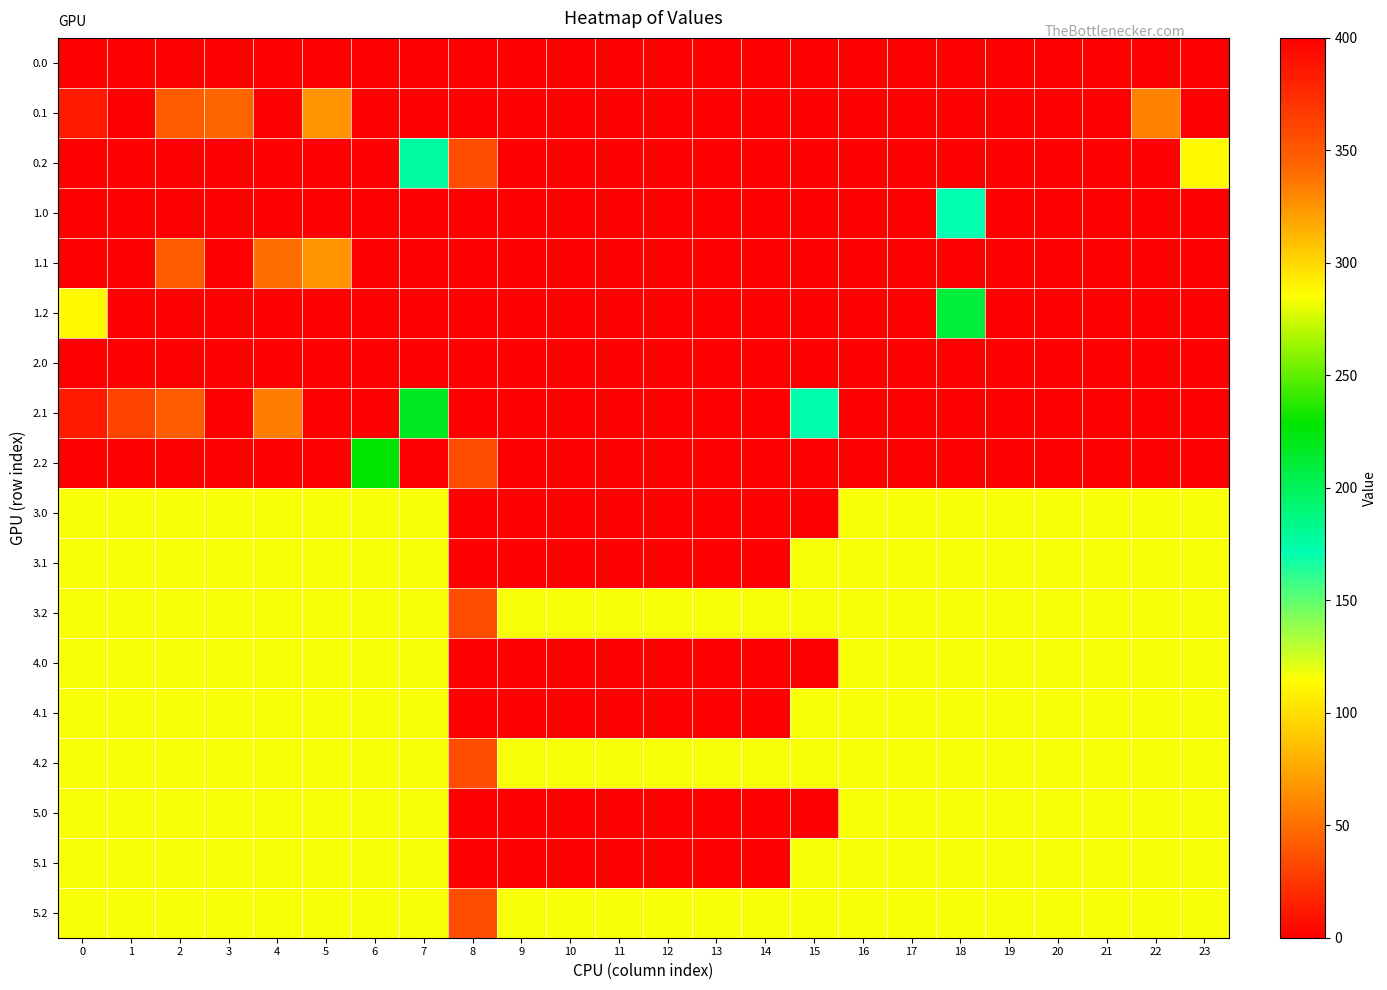

What is the total value across all series at 9?

347.2